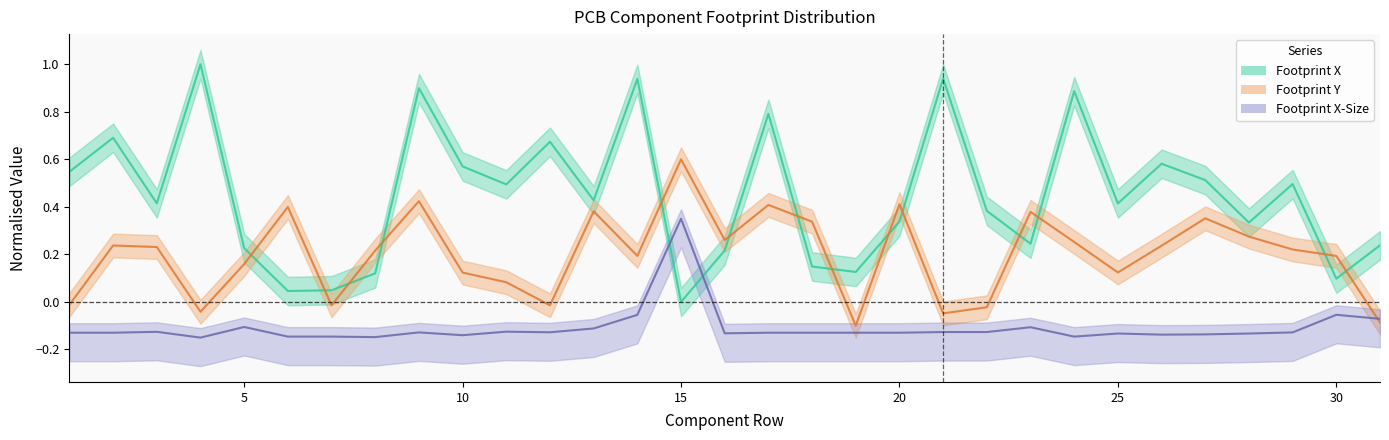

What is the greatest value displayed?

1.0